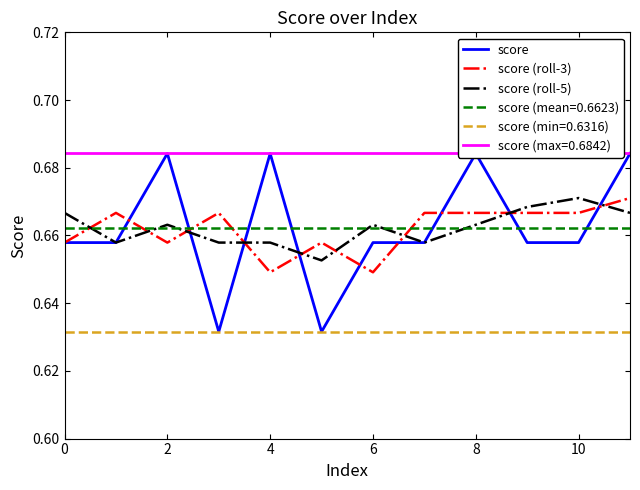

True or false: score (min=0.6316) and score (roll-5) intersect in this chart.

False